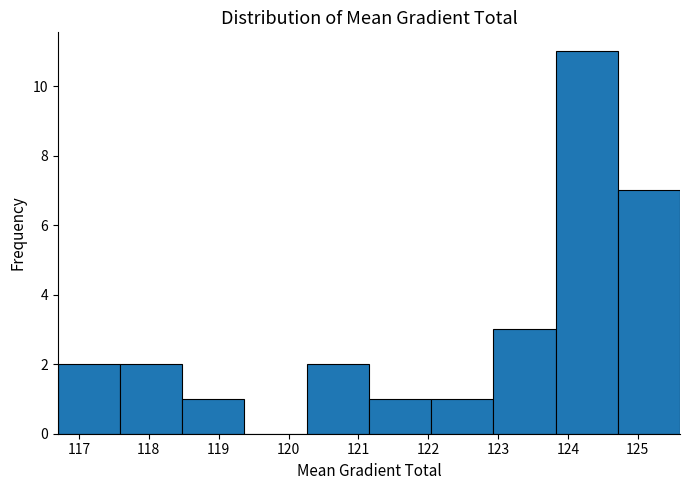

Which range on the x-axis has the tallest bar?

123.8 to 124.7